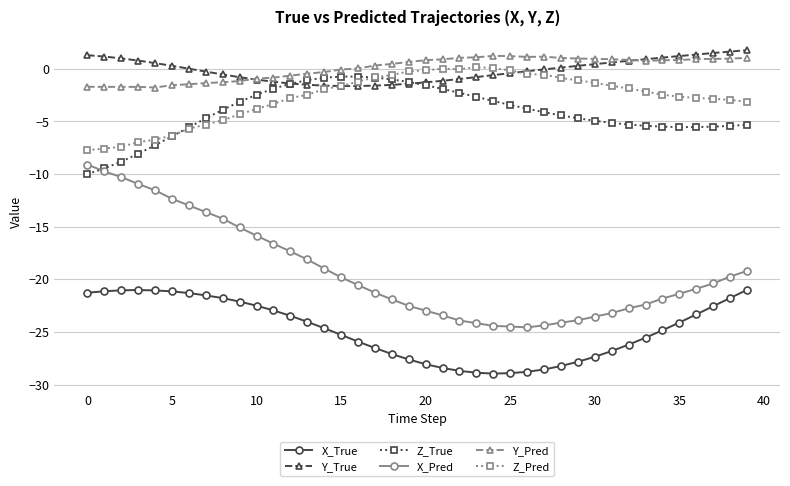

What is the maximum value for Z_True?

-0.7